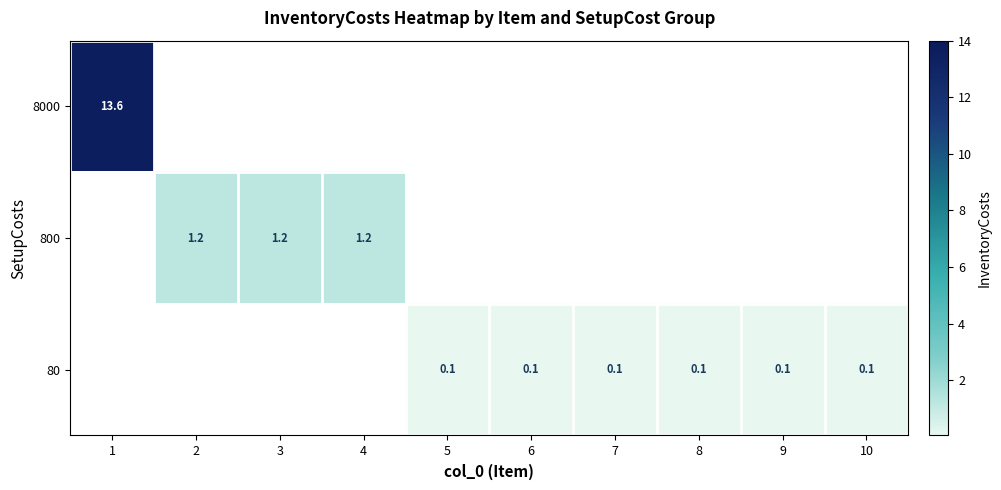

True or false: 80 has a value of 0.0 at 9.

False